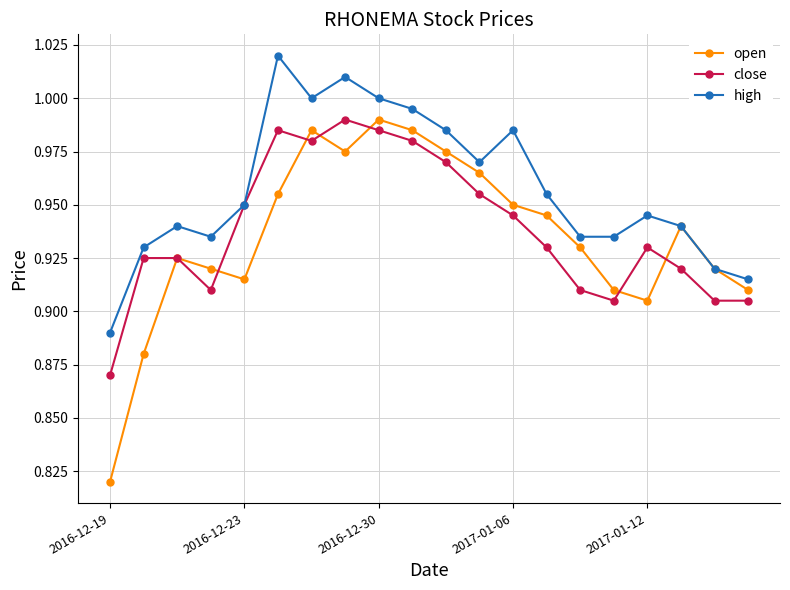

True or false: high has more than 1 points higher than both neighbors.

True